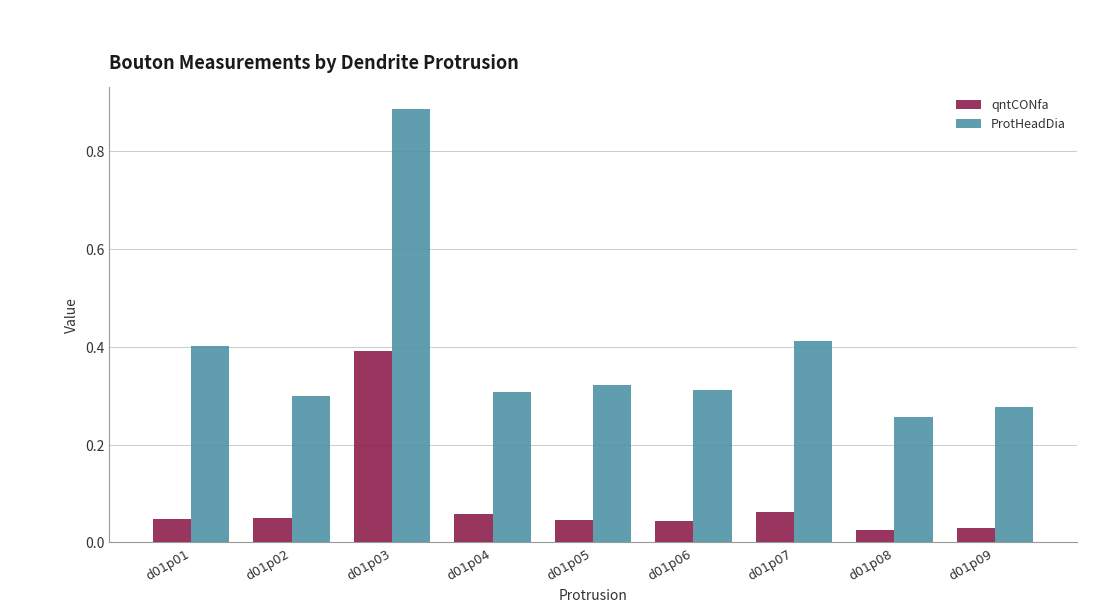

Which series has the largest range (max minus min)?

ProtHeadDia